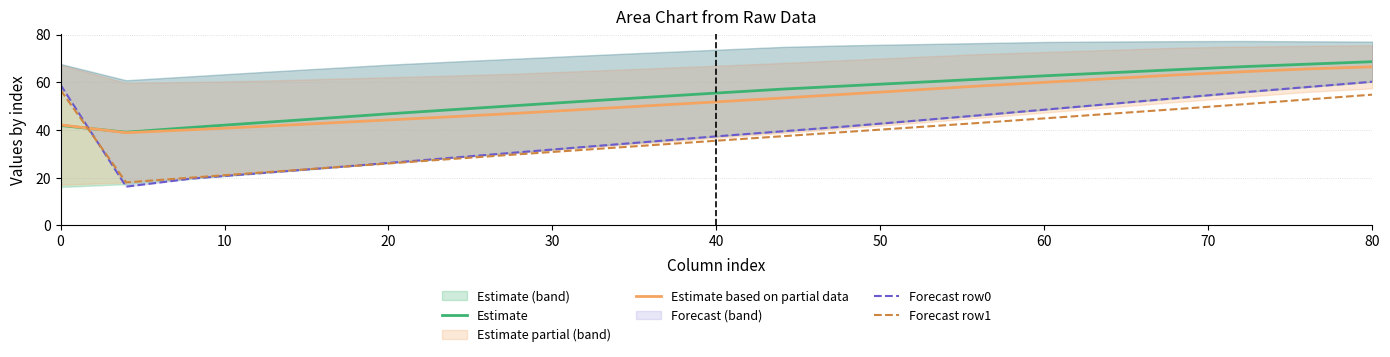

Does the chart display data point markers on the line(s)?

No